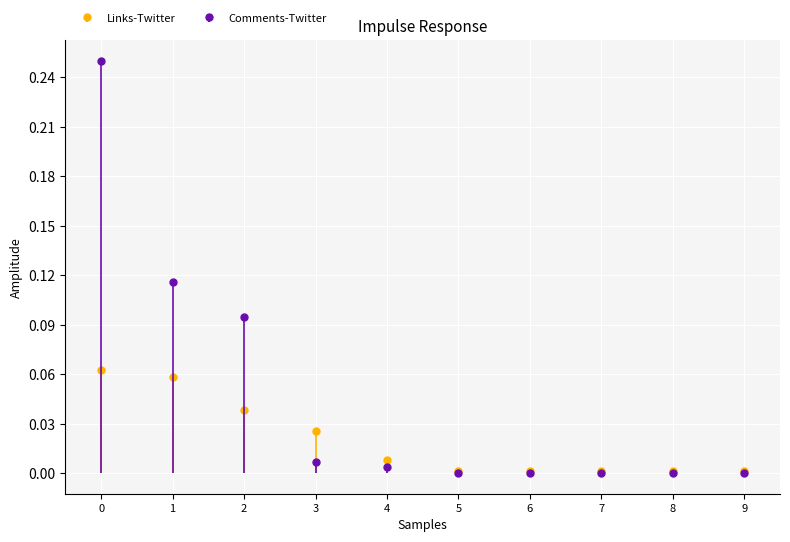

The value of Links-Twitter at 9 is 0.0. True or false?

False